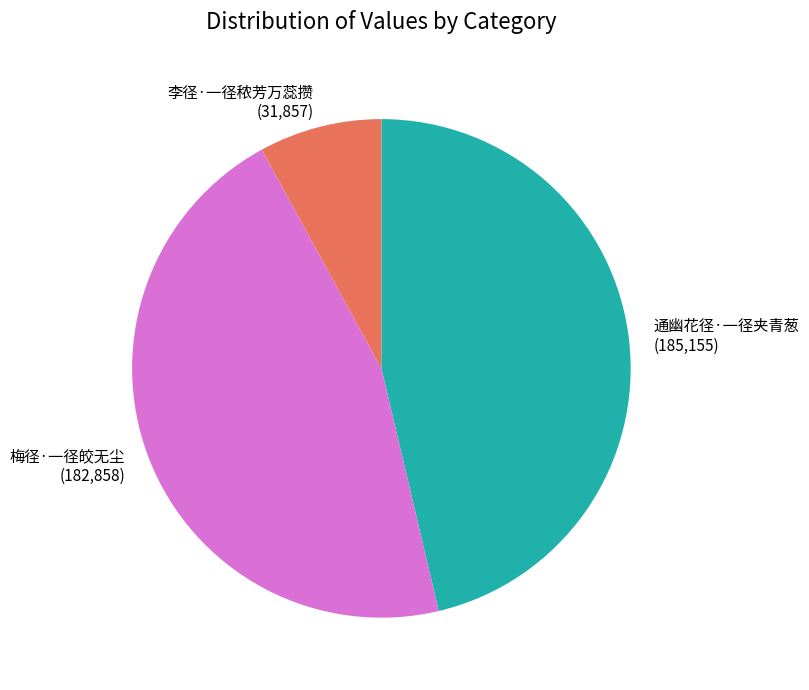

Is 梅径·一径皎无尘 the majority of the pie?

No